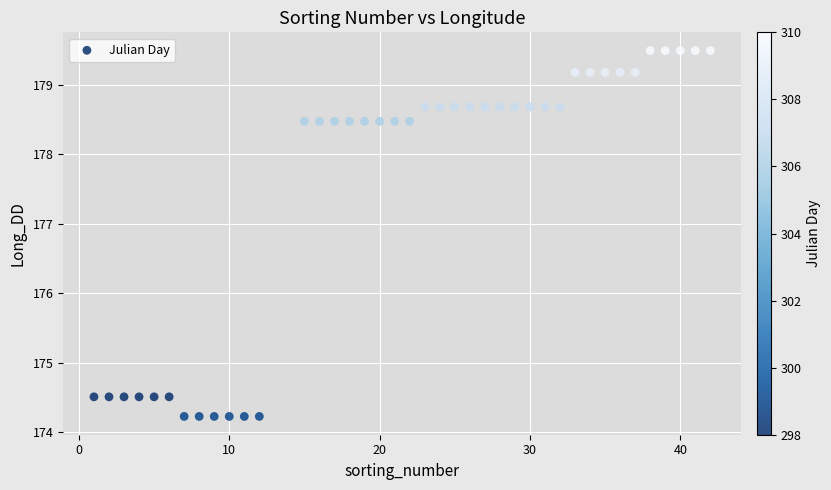

What is the range of X values (max minus min)?

41.0